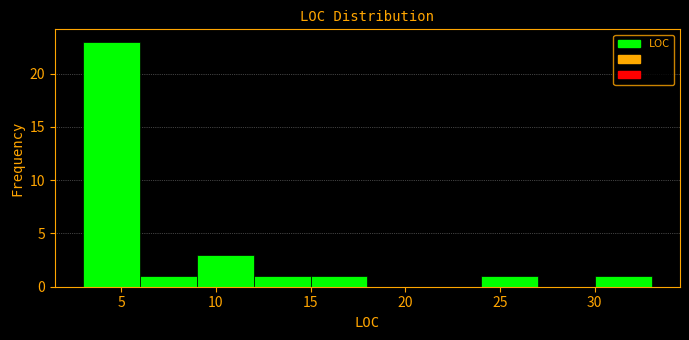

Over which range of the x-axis is the bar tallest?

3 to 6